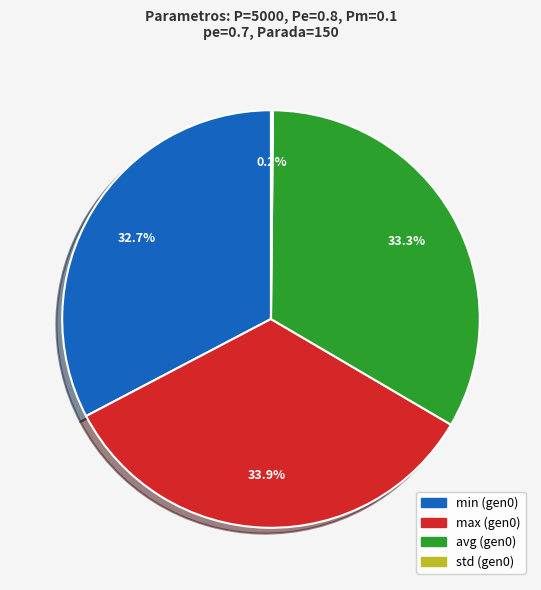

Is there a majority slice in this chart?

No